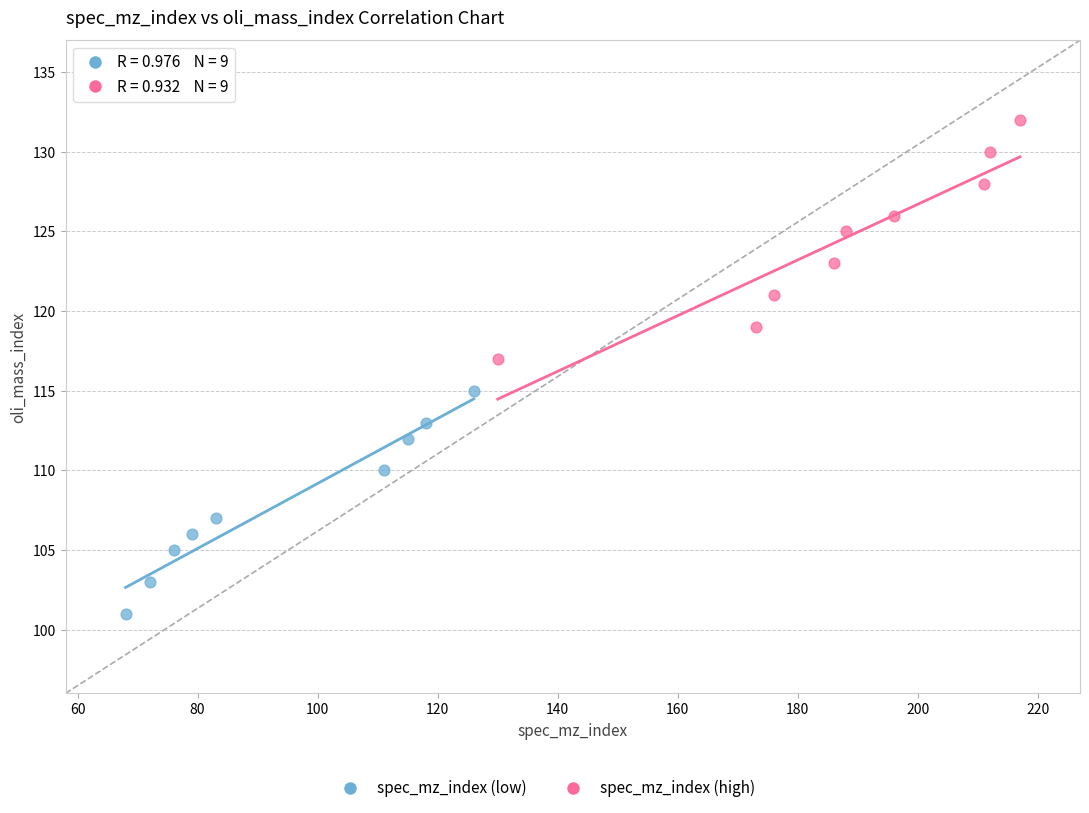

Which series contains the lowest Y value?

spec_mz_index (low)